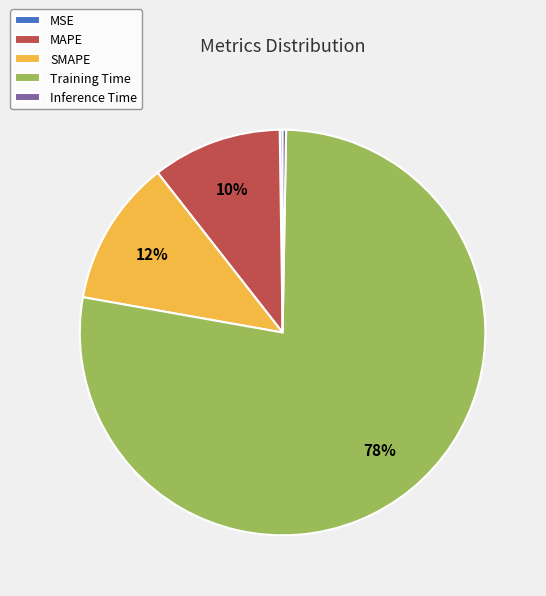

Between Training Time and MAPE, which is larger?

Training Time